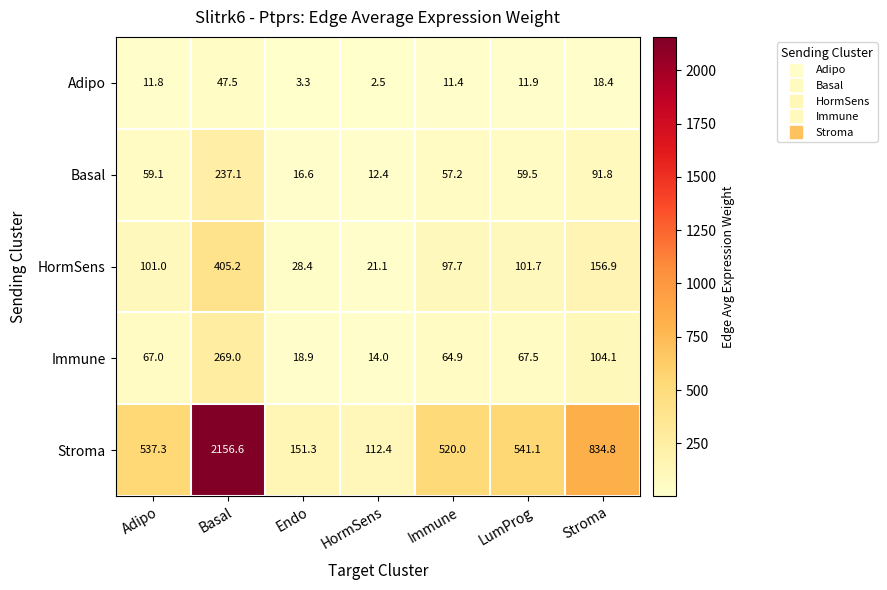

What is the difference between the Adipo values at Basal and HormSens?

45.0